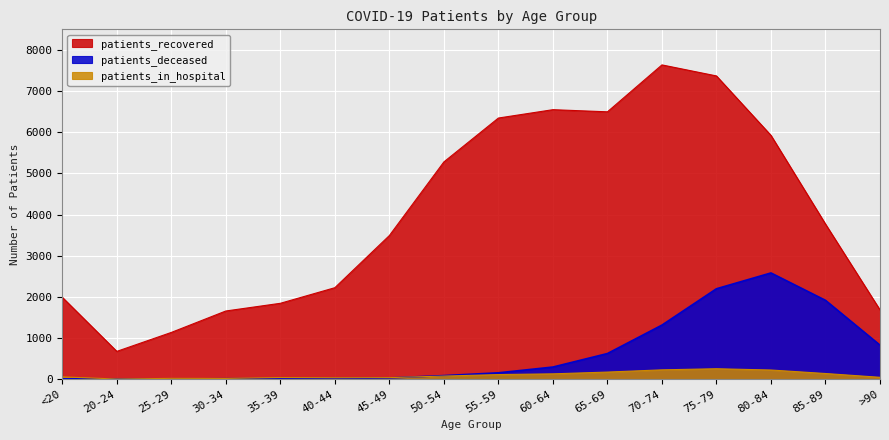

Reading left to right, list all the values displayed in this chart.

patients_recovered: 1990	676	1136	1657	1844	2223	3490	5279	6345	6548	6496	7636	7368	5924	3769	1683
patients_deceased: 10	3	3	12	11	17	30	87	155	295	623	1314	2197	2581	1916	827
patients_in_hospital: 56	4	20	18	40	34	38	76	112	130	173	227	254	223	138	46